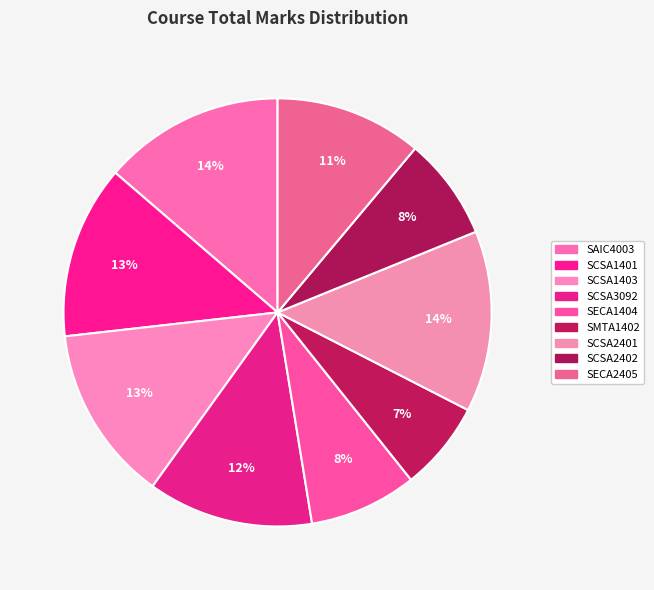

Between SCSA1403 and SECA2405, which is larger?

SCSA1403